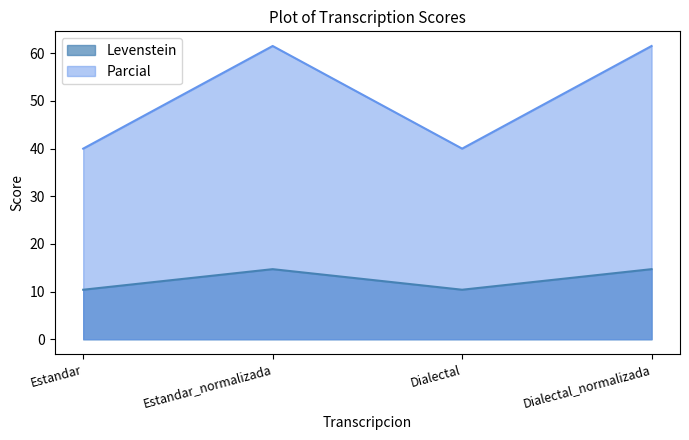

How many values in the Parcial series exceed 61?

2